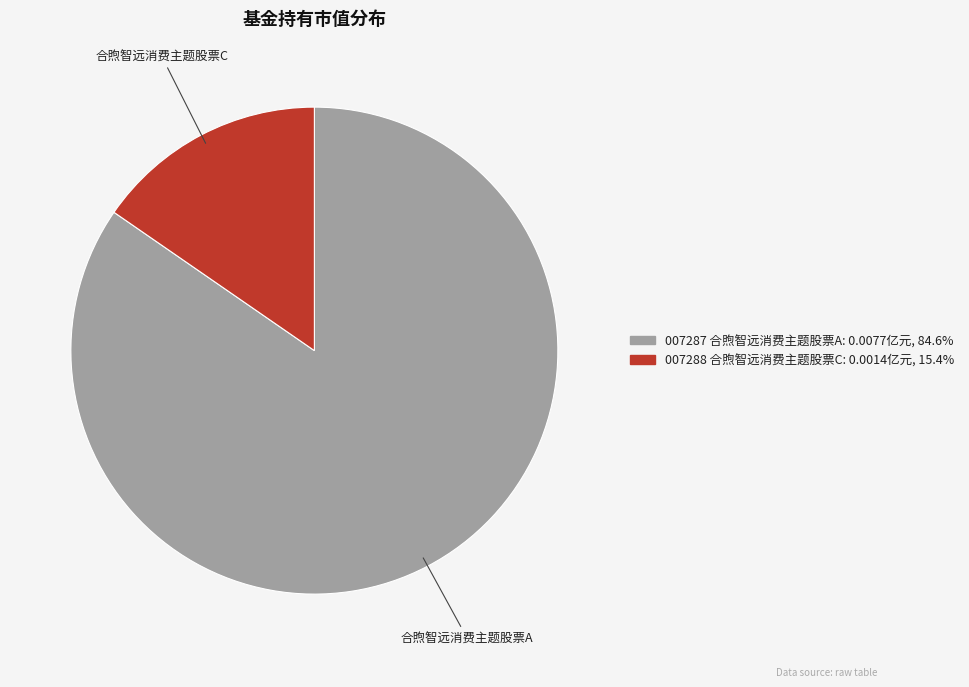

How many slices are in this pie chart?

2